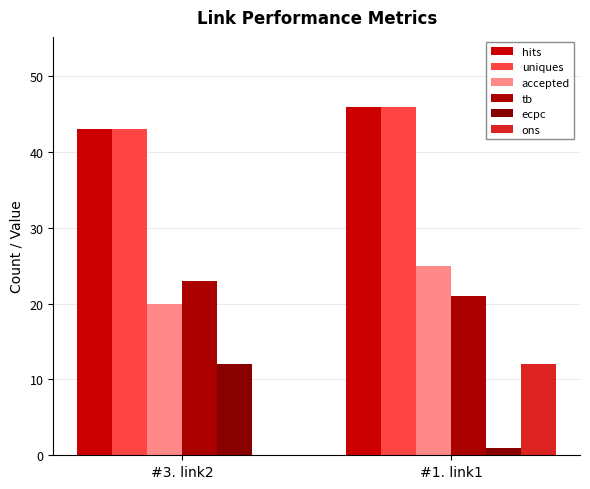

The value of hits at #3. link2 is 65. True or false?

False